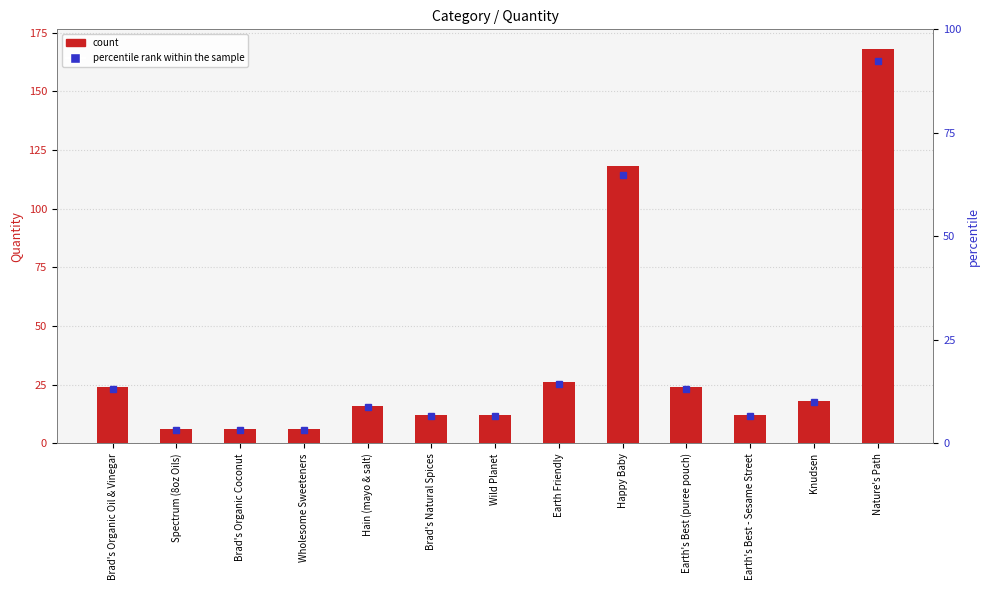

Are the bars grouped side by side (vs. stacked)?

No